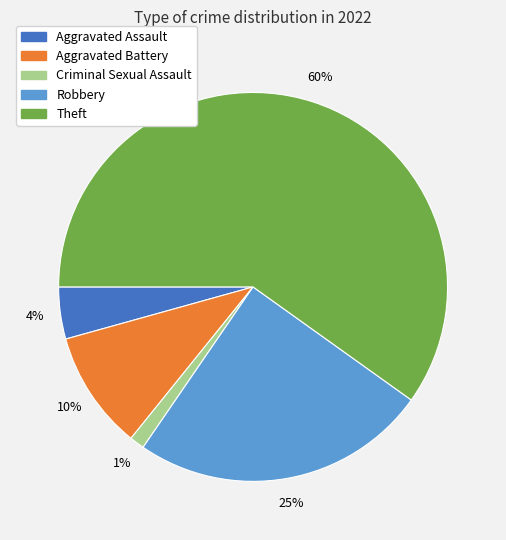

To the nearest percent, what is the difference between the largest and smallest slice percentages?

59%